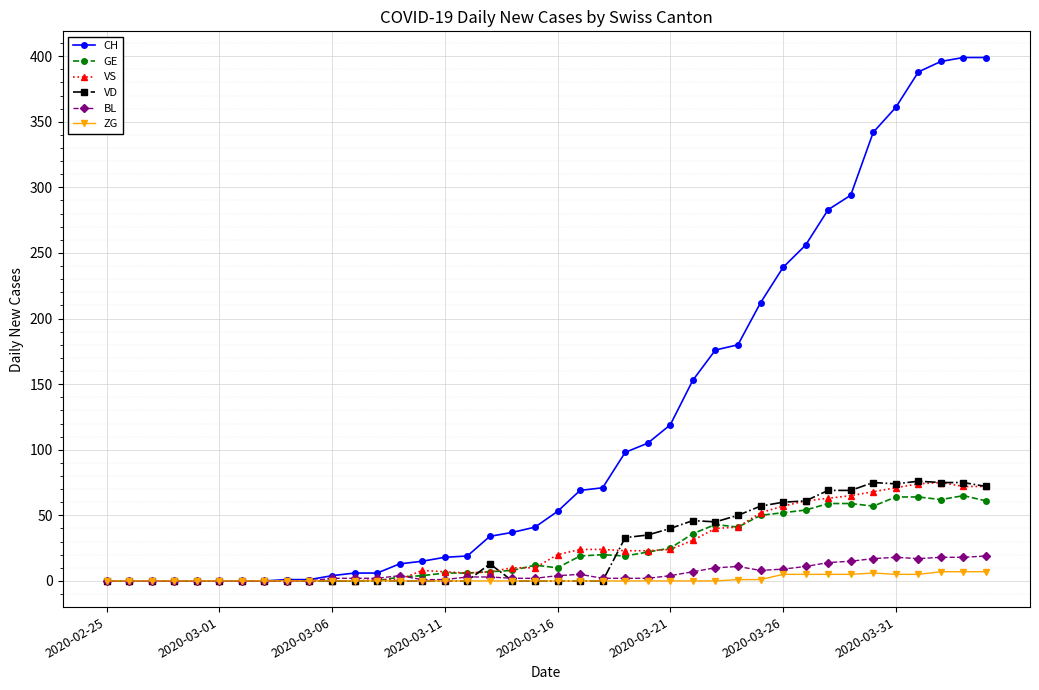

True or false: GE has more than 1 interior local peaks.

True